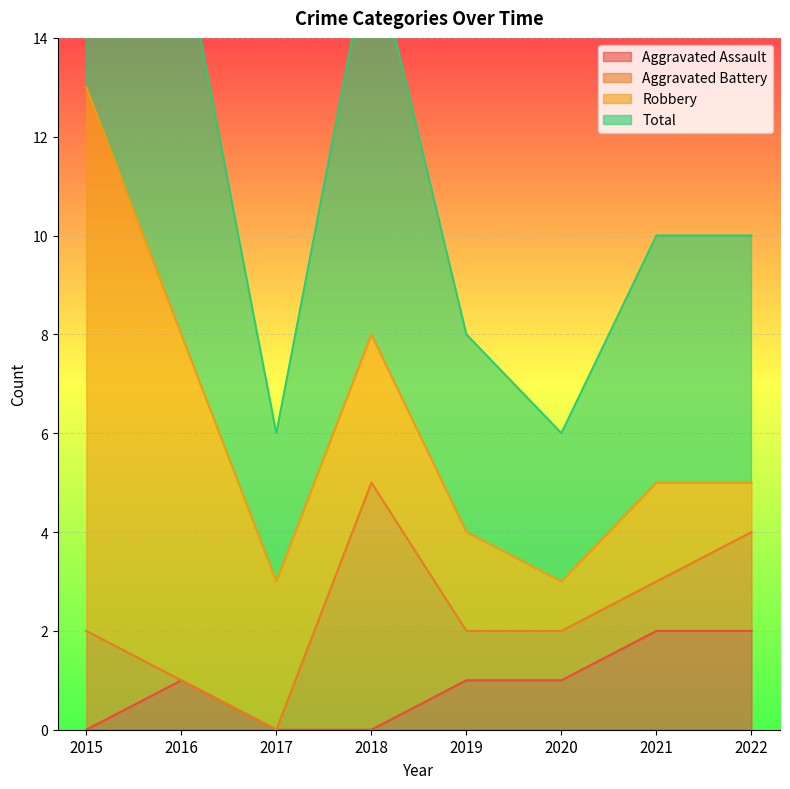

True or false: Aggravated Assault has a value of -1 at 2015.

False